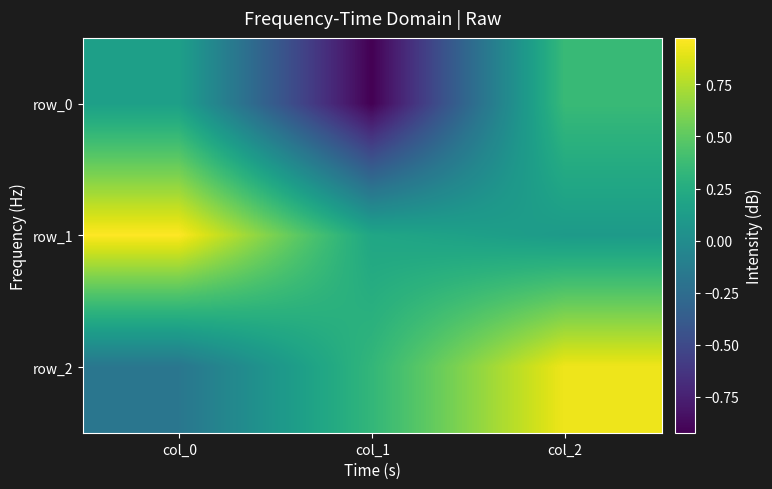

What is the highest value of the row_2 series?

0.9